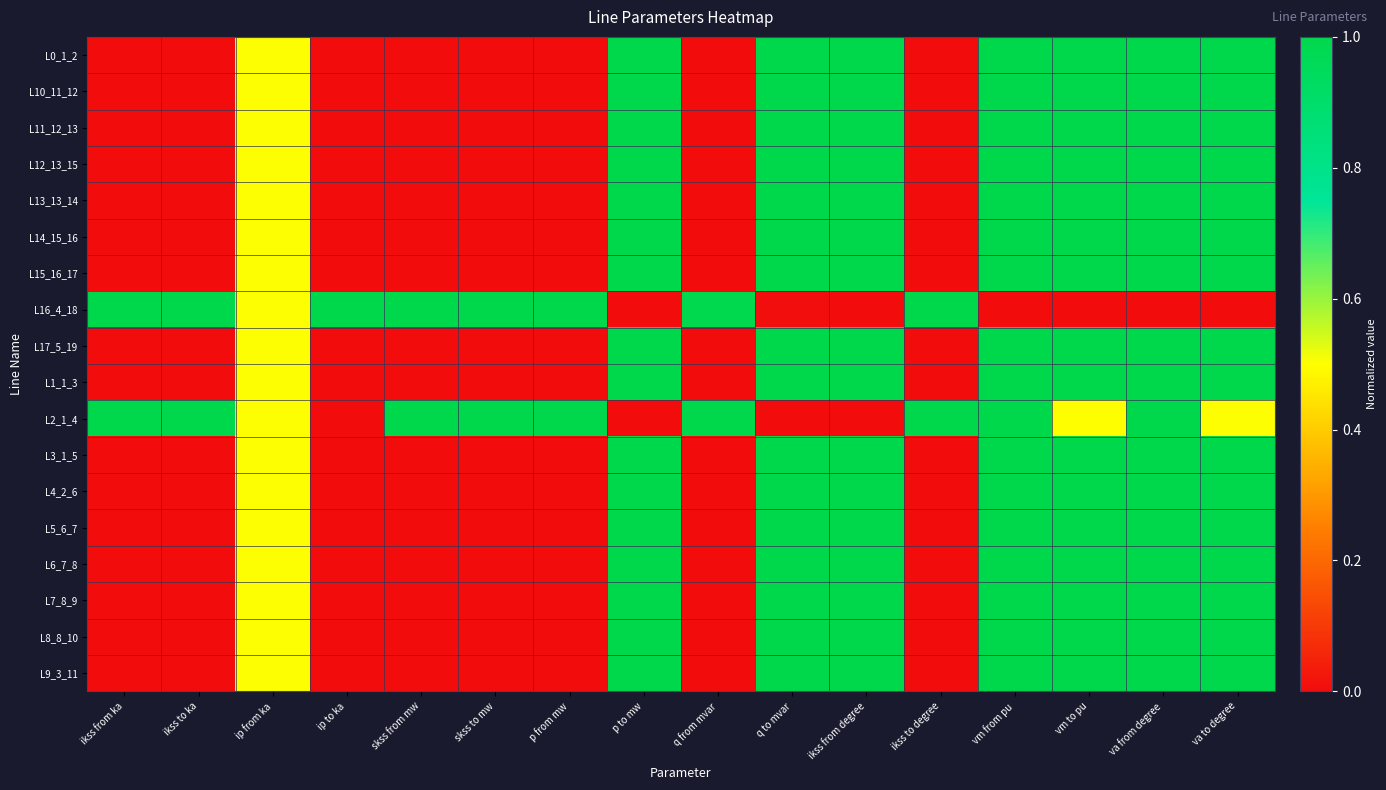

What is the difference between the highest and lowest values at va from degree?

1.0